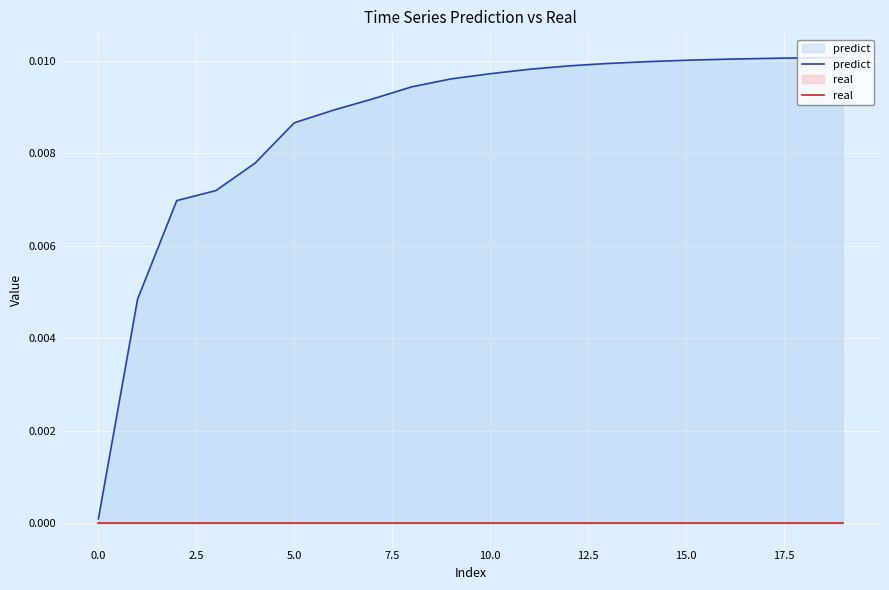

True or false: real and predict cross at least once.

False